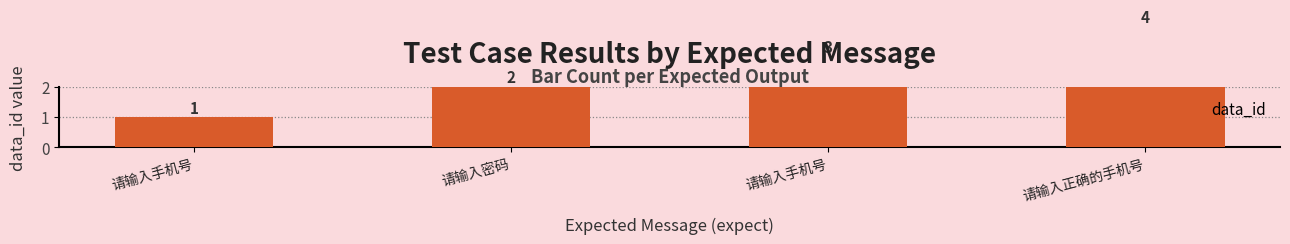

Reading left to right, list all the values displayed in this chart.

请输入手机号=1	请输入密码=2	请输入手机号=3	请输入正确的手机号=4